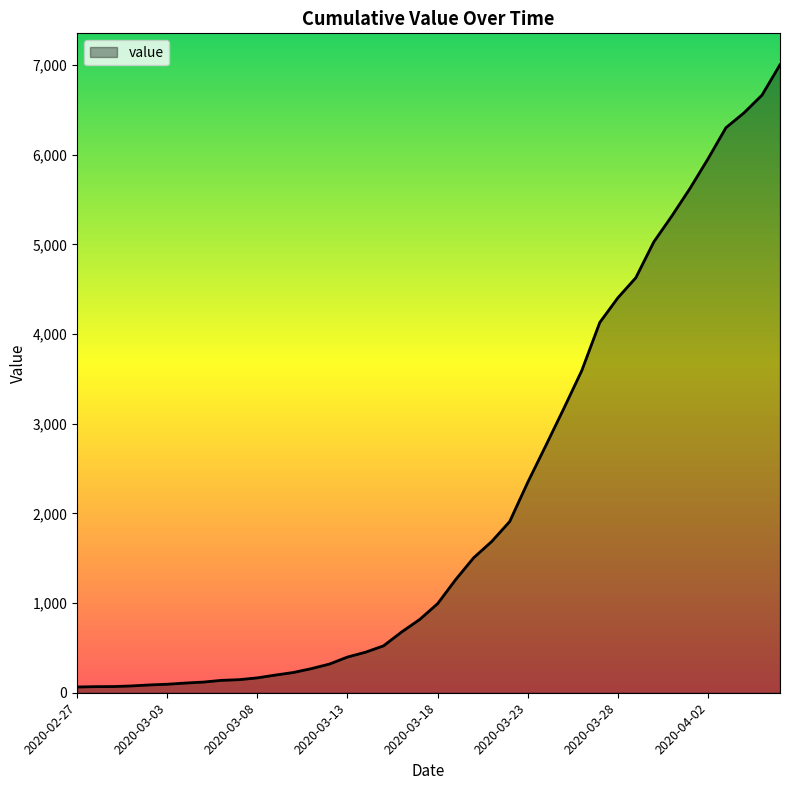

What is the difference between the maximum and minimum values?

6939